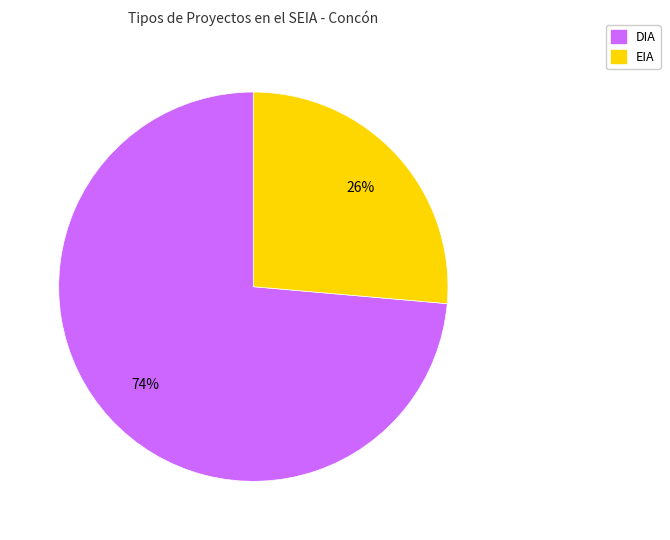

What is the smallest slice in the pie chart?

EIA